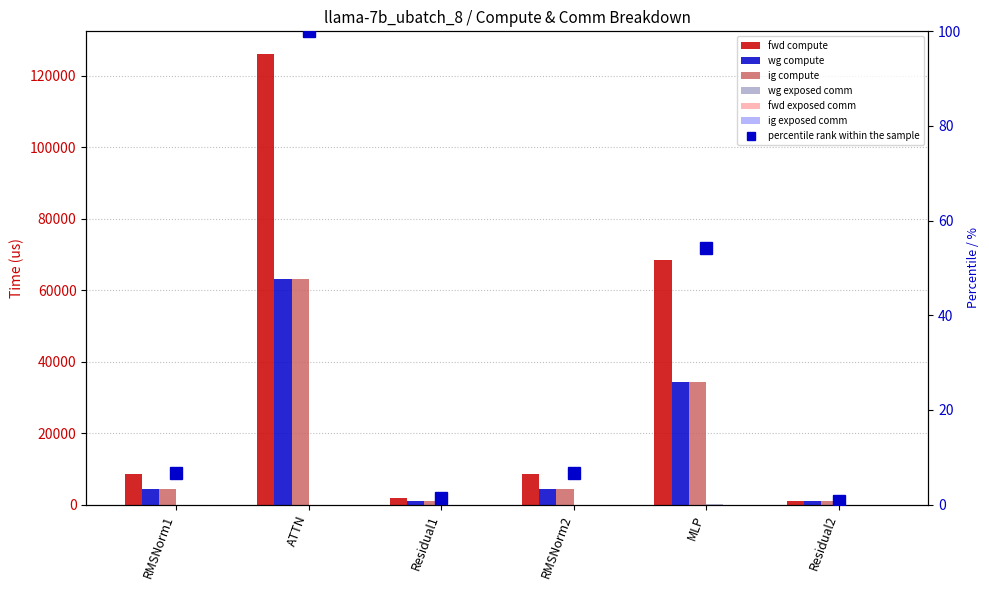

True or false: wg exposed comm has a value of -128.0 at RMSNorm2.

False